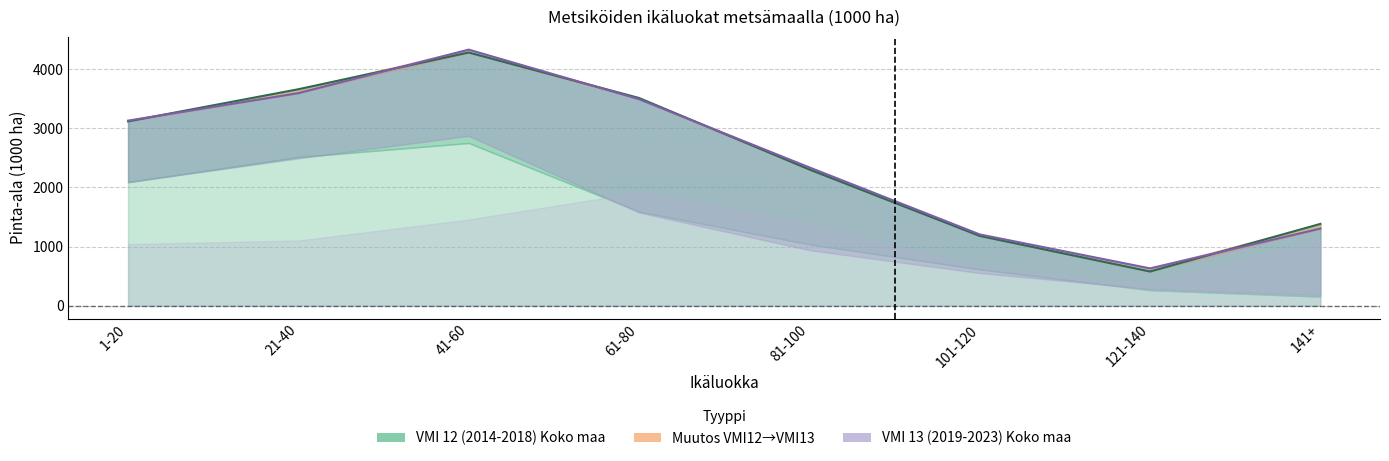

Does the chart have visible grid lines?

Yes